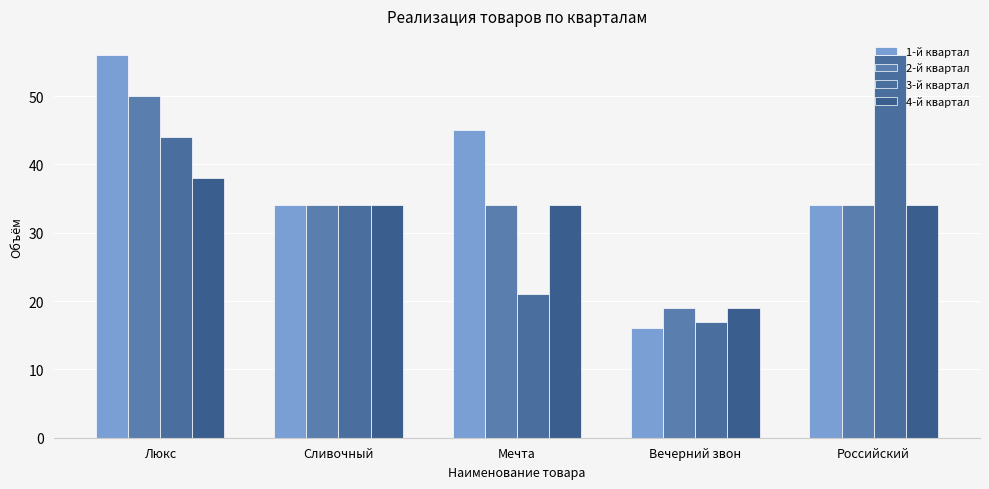

What is the total value across all series at Сливочный?

136